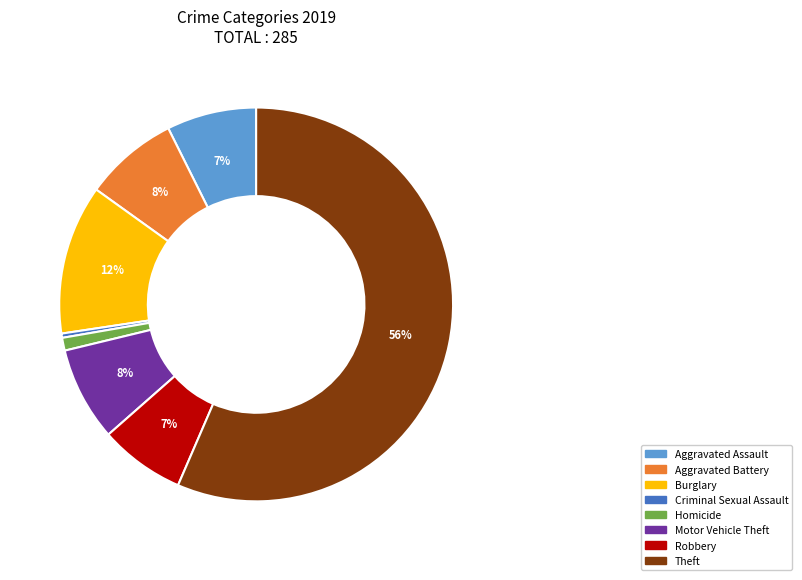

To the nearest percent, what is the average slice percentage?

12%